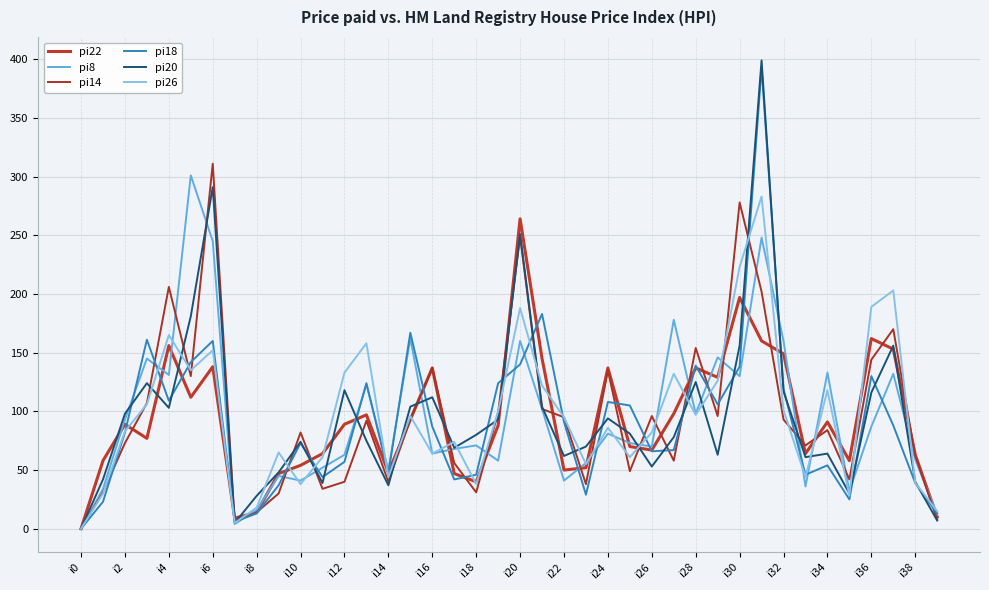

At which category does the chart reach its peak across all series?

31